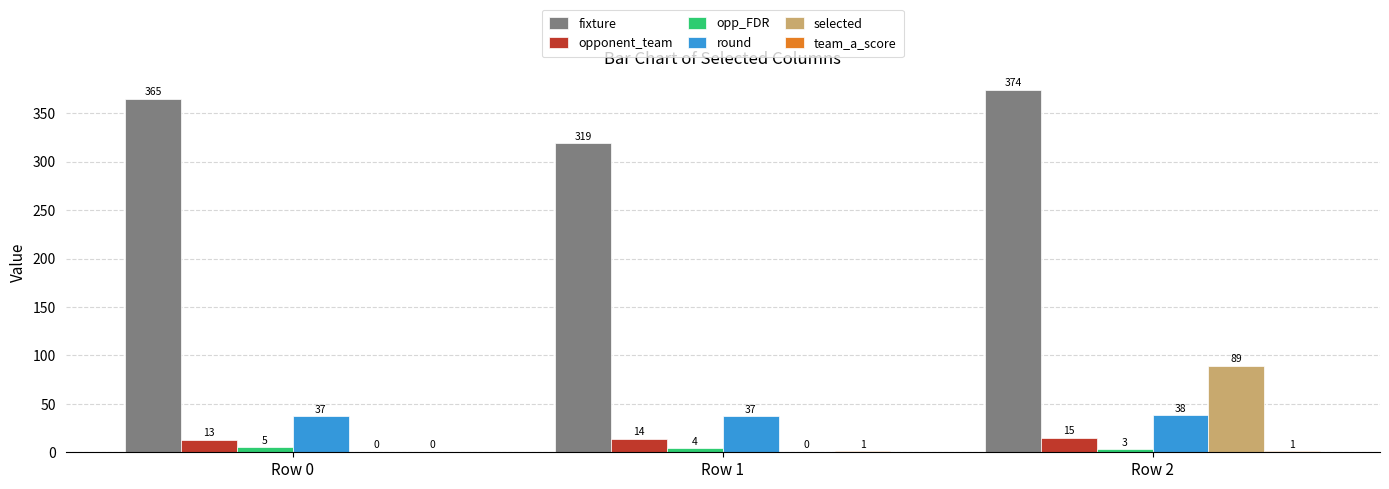

Are the bars horizontal?

No